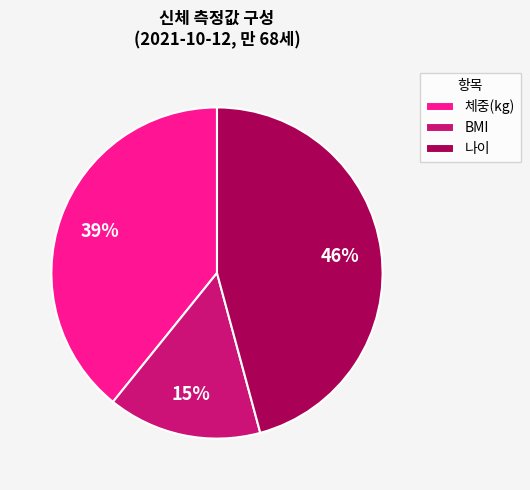

To the nearest percent, what is the average slice percentage?

33%